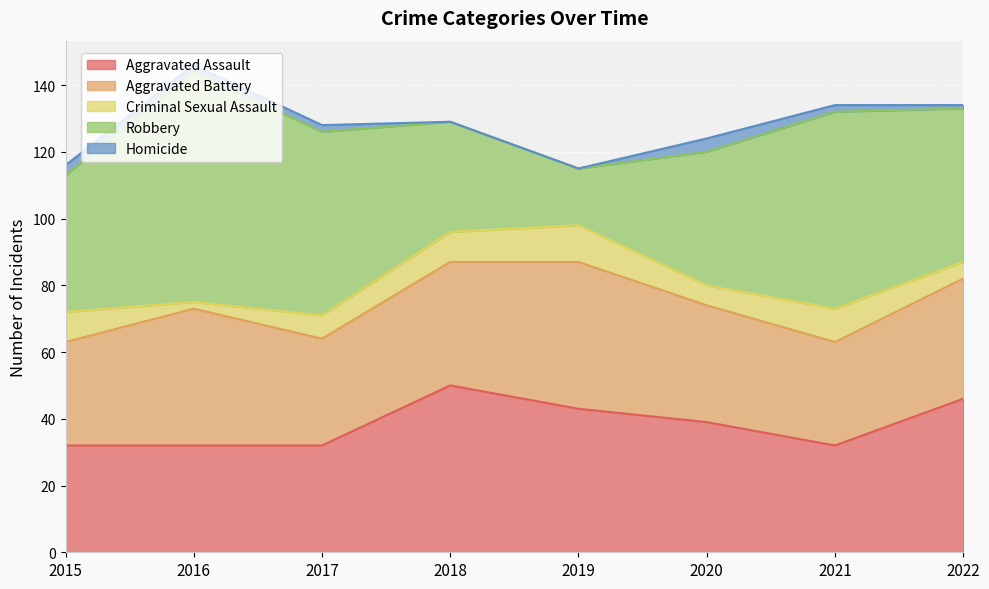

What is the greatest value displayed?

69